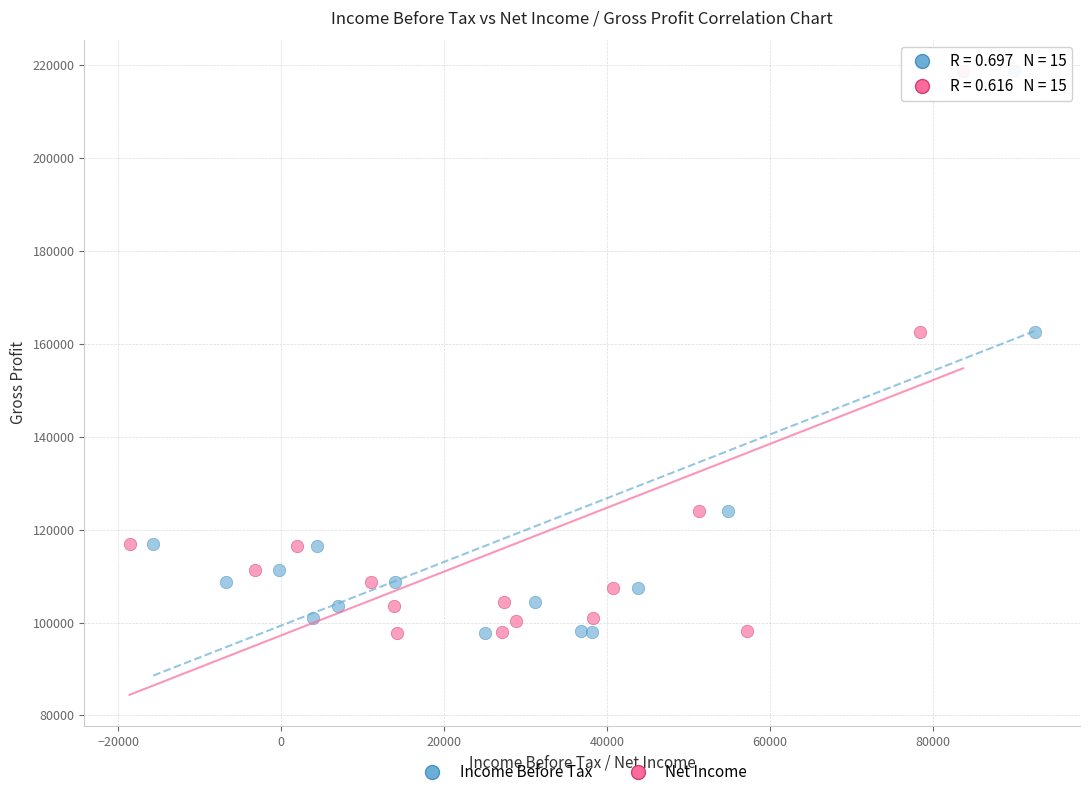

What are all the series names shown in the legend?

Income Before Tax, Net Income